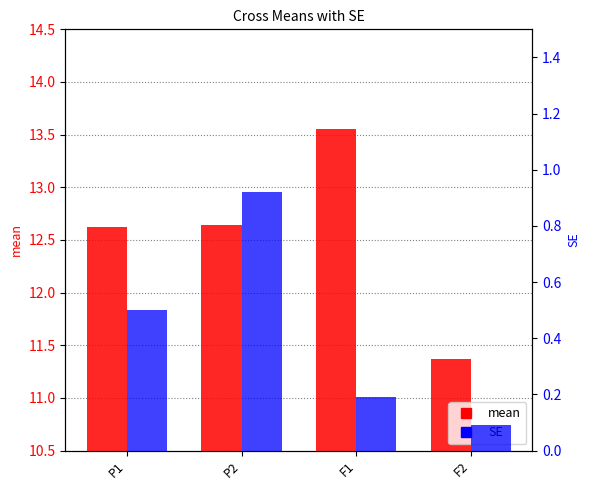

How many groups of bars are there?

4